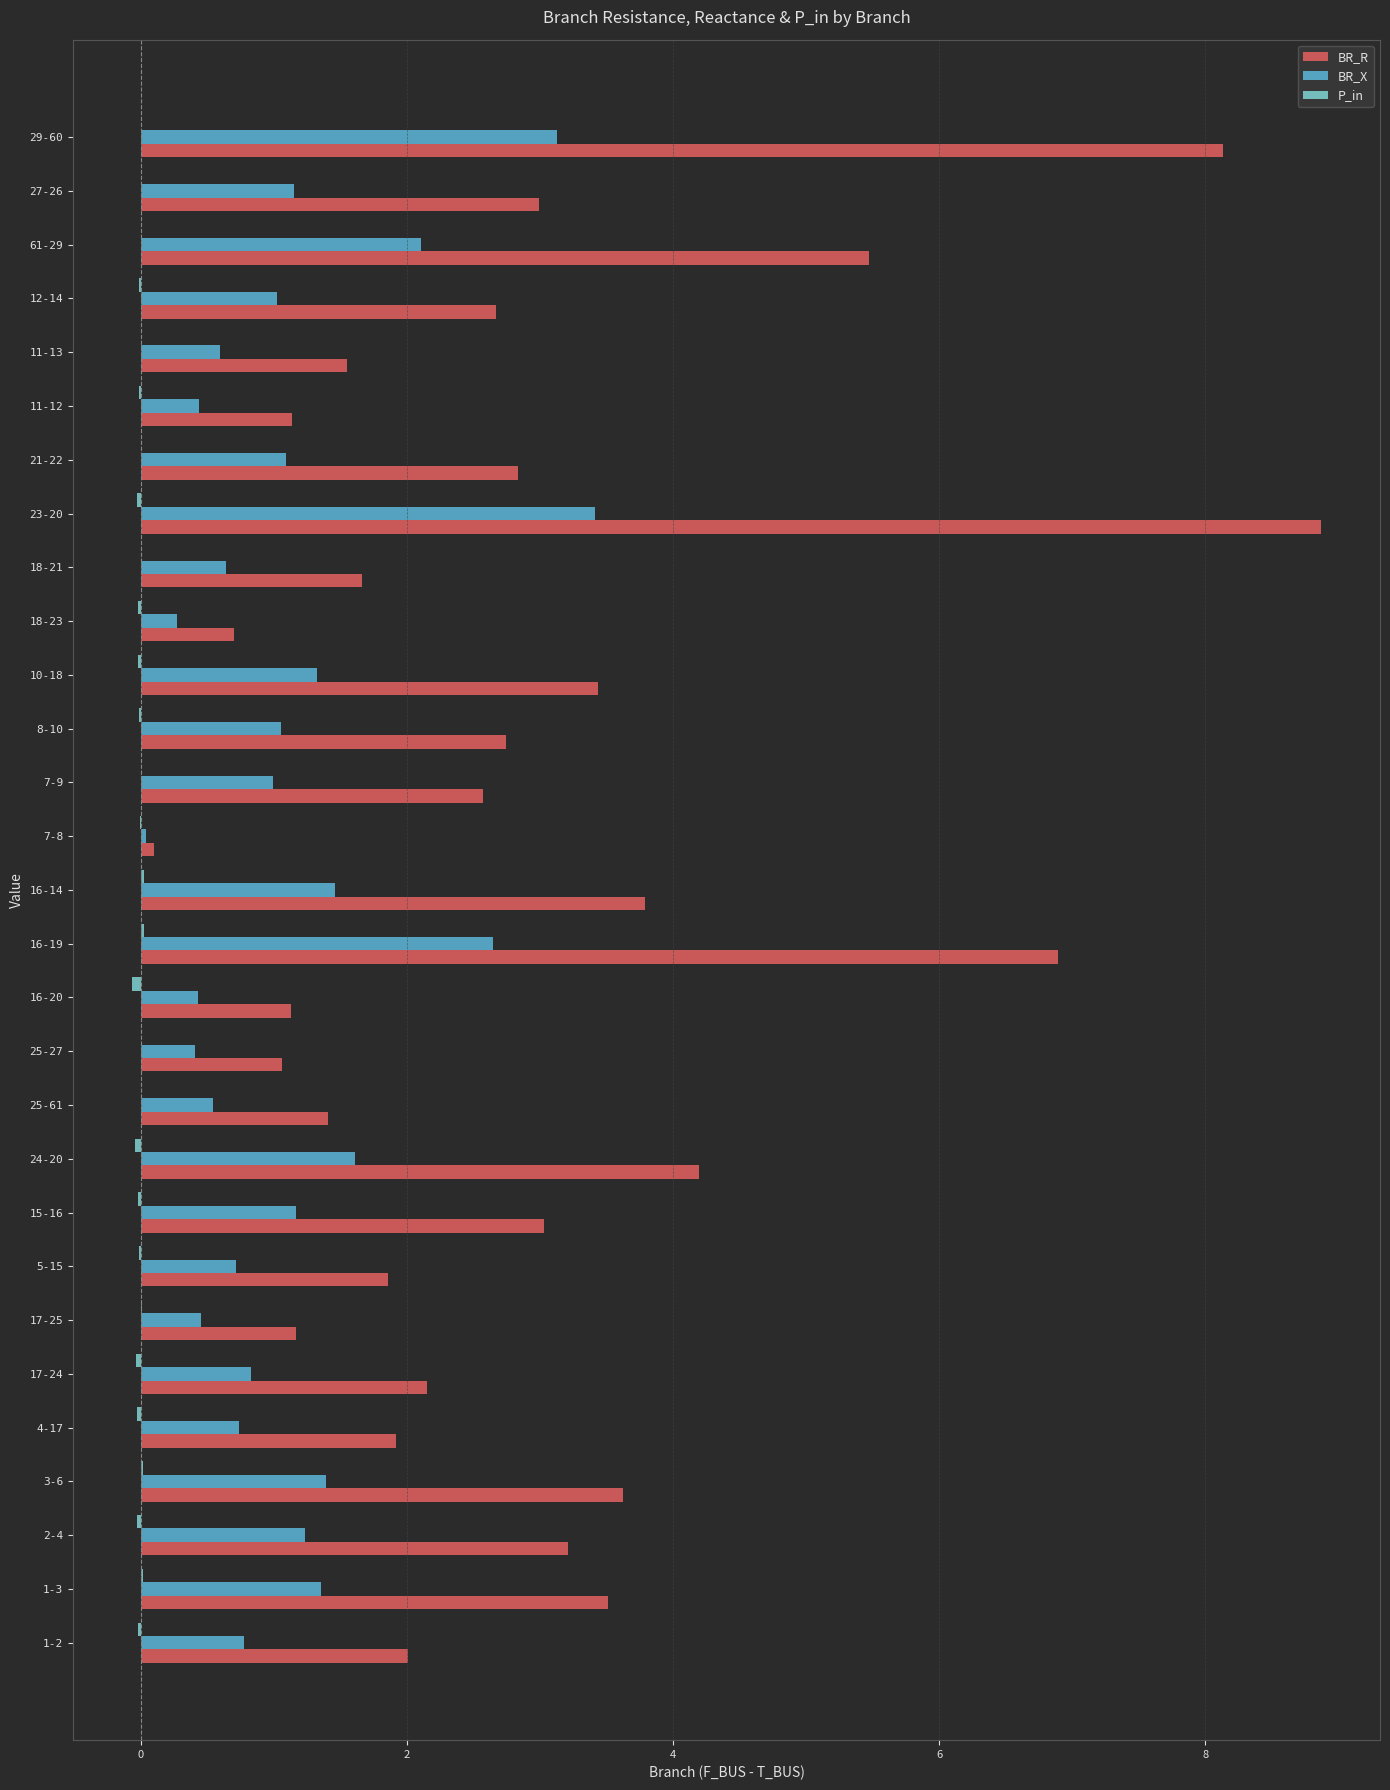

The BR_X series shows 0.4 at 11-12. True or false?

True